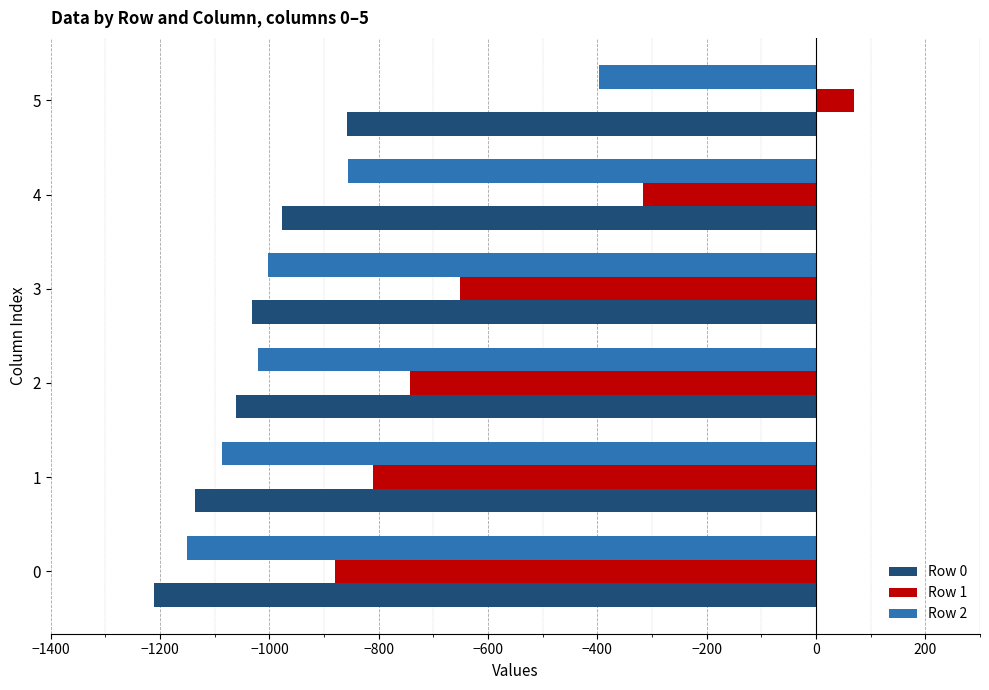

At which category is the sum across all series the highest?

5